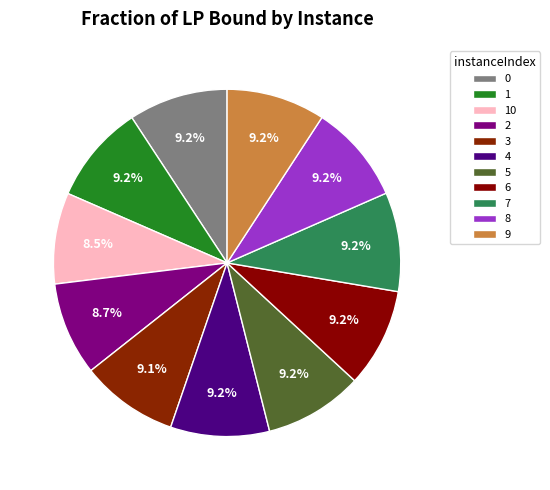

How many slices are in this pie chart?

11